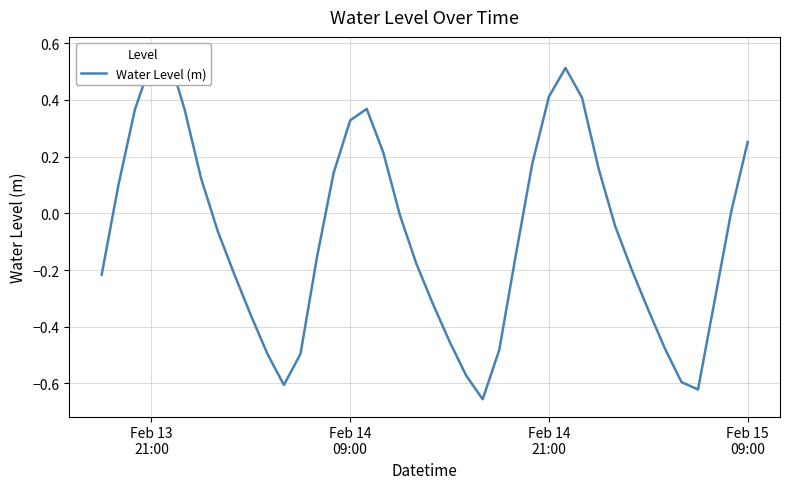

Is it true that the value at 19 is -0.3?

False